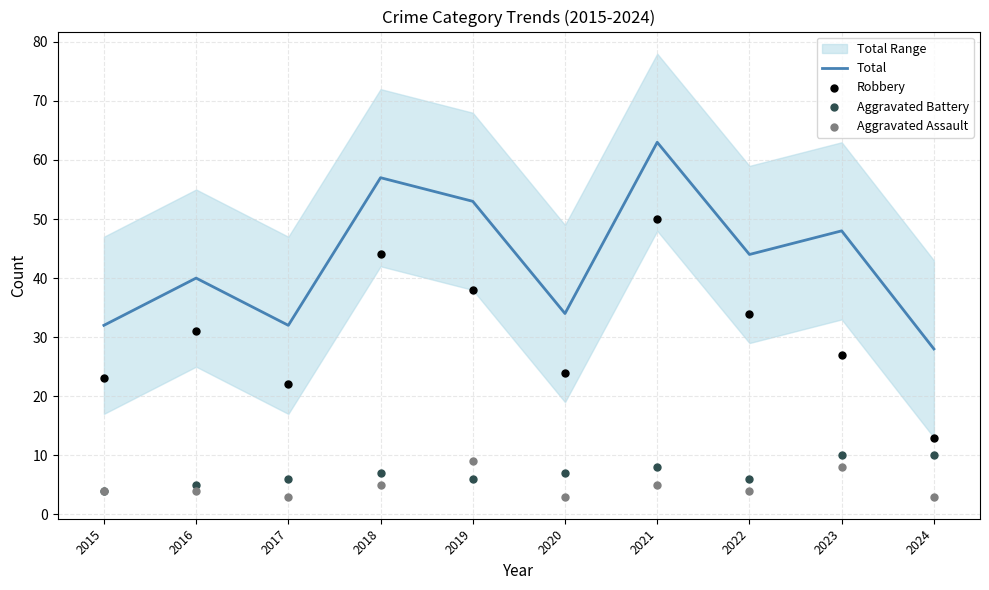

Which series reaches the minimum Y coordinate?

Aggravated Assault